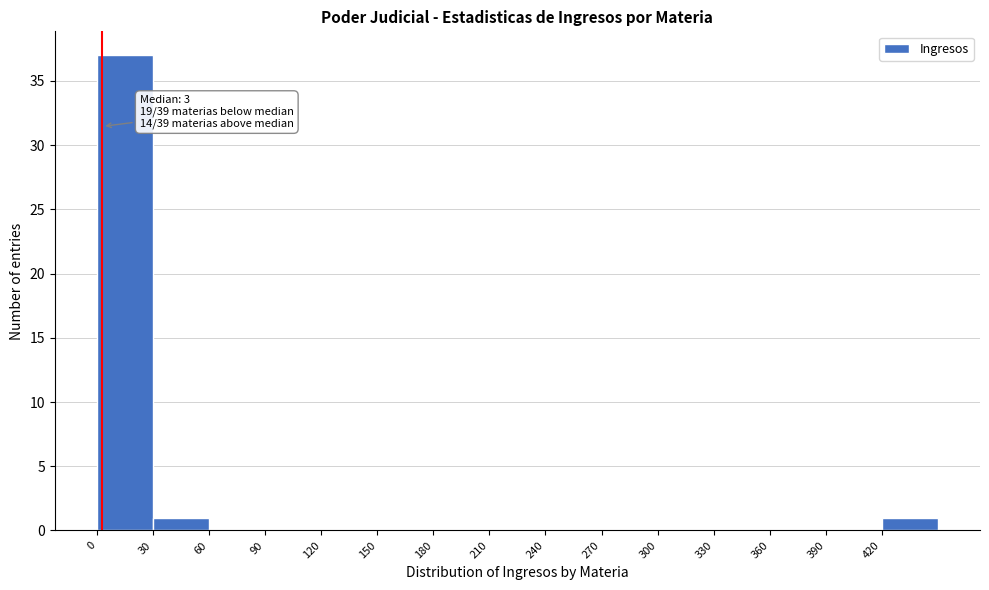

Which range on the x-axis has the tallest bar?

0 to 30